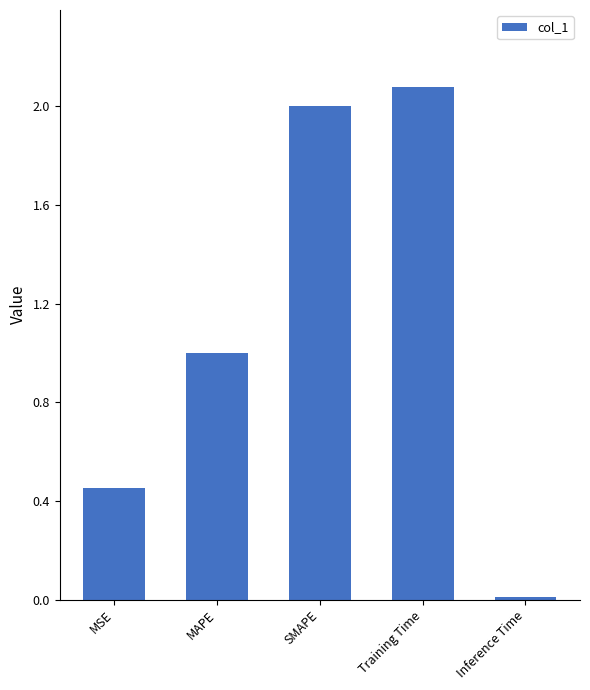

Does the chart contain any negative values?

No